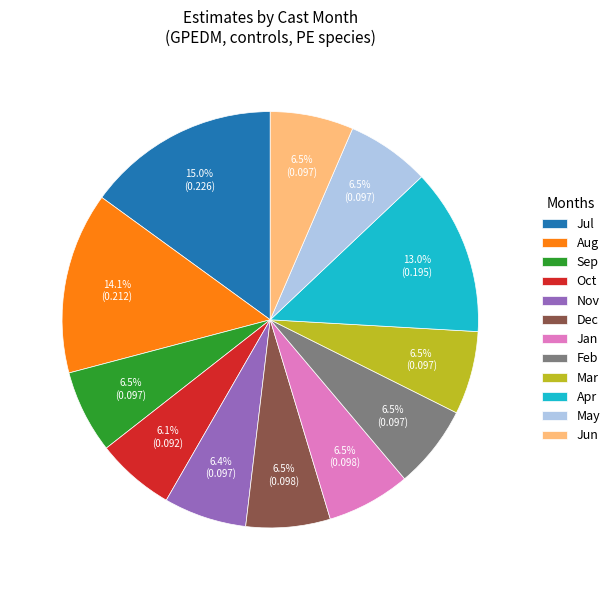

What is the largest slice in the pie chart?

Jul